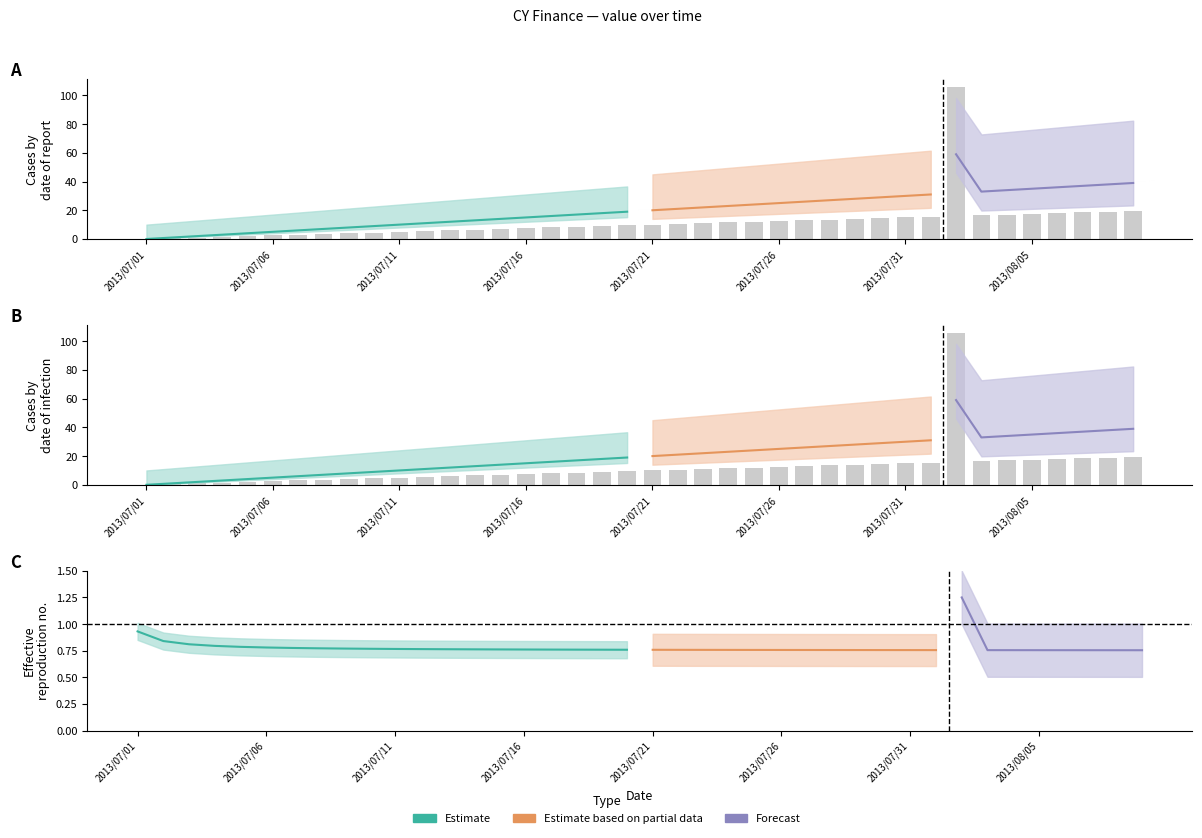

True or false: value has a value of -62 at 2013/08/09.

False